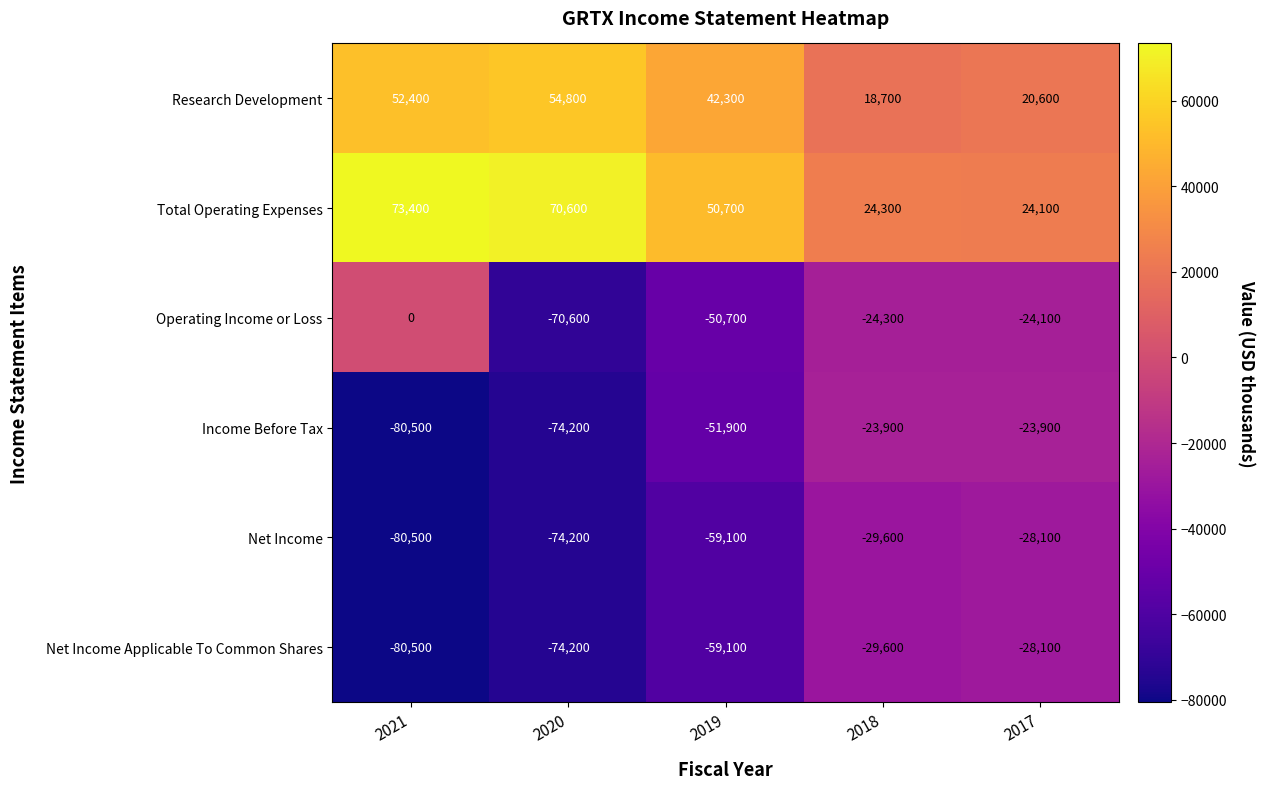

How many values in the Net Income series exceed -59100?

2